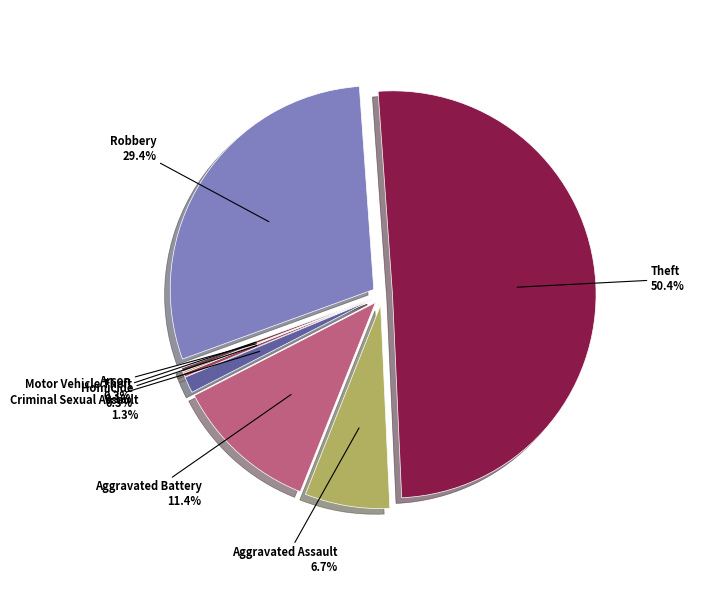

How many slices are in this pie chart?

8